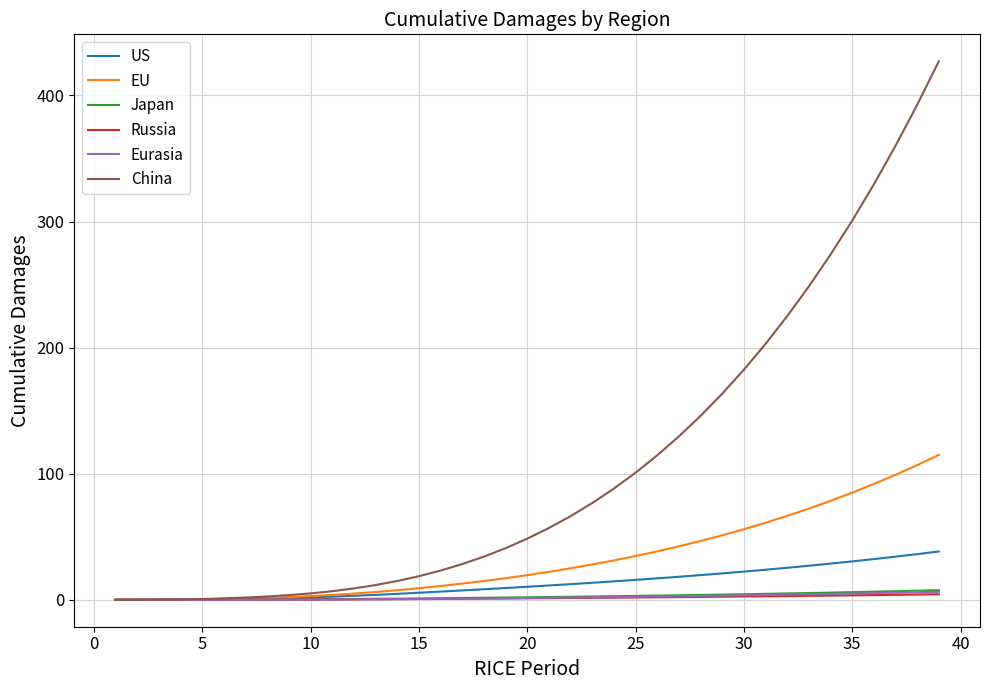

What is the maximum value shown in the chart?

427.1